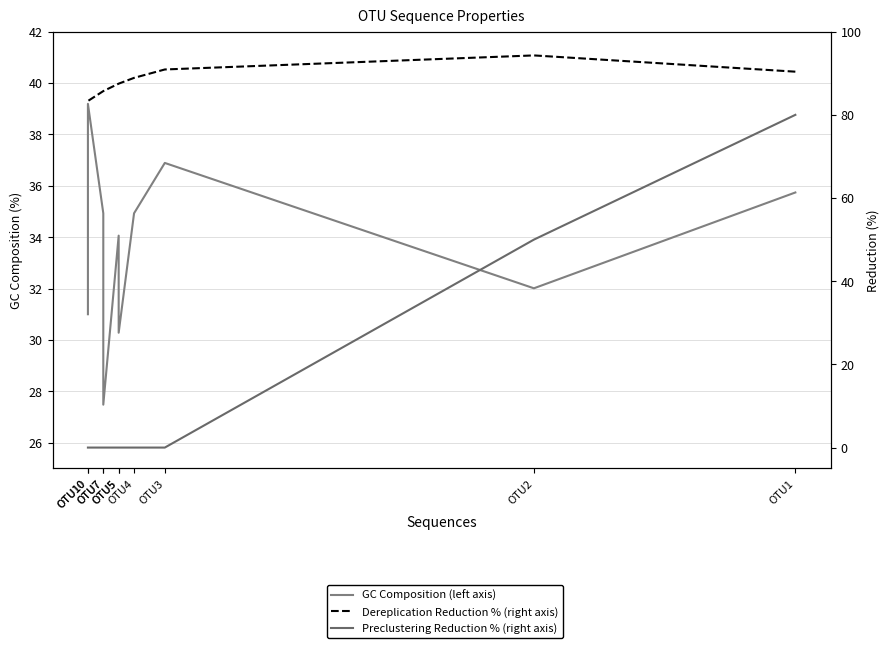

True or false: GC Composition (left axis) and Dereplication Reduction % (right axis) intersect in this chart.

False